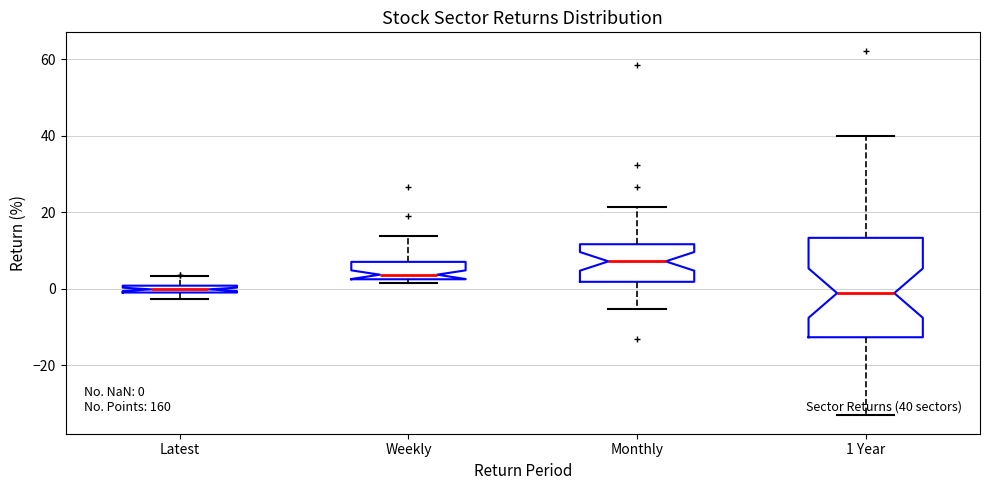

Which box has the highest median line?

Monthly